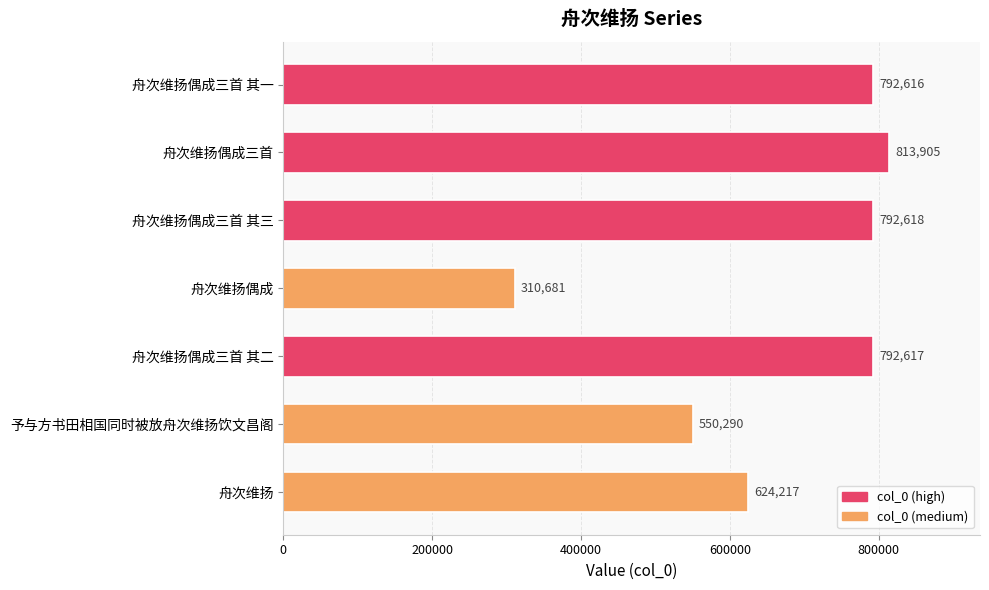

What is the smallest value displayed?

310681